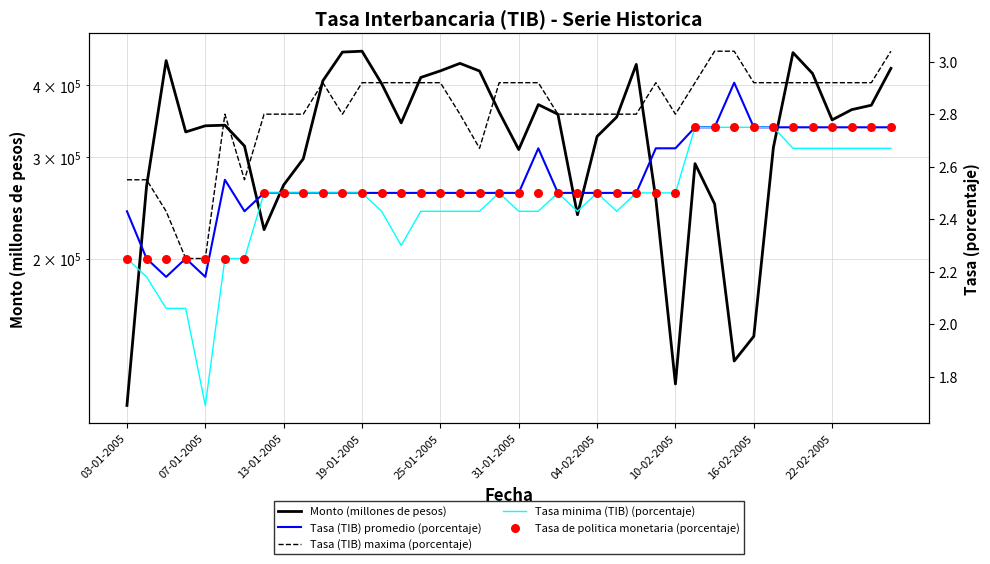

Which series has the widest spread of Y values?

Monto (millones de pesos)